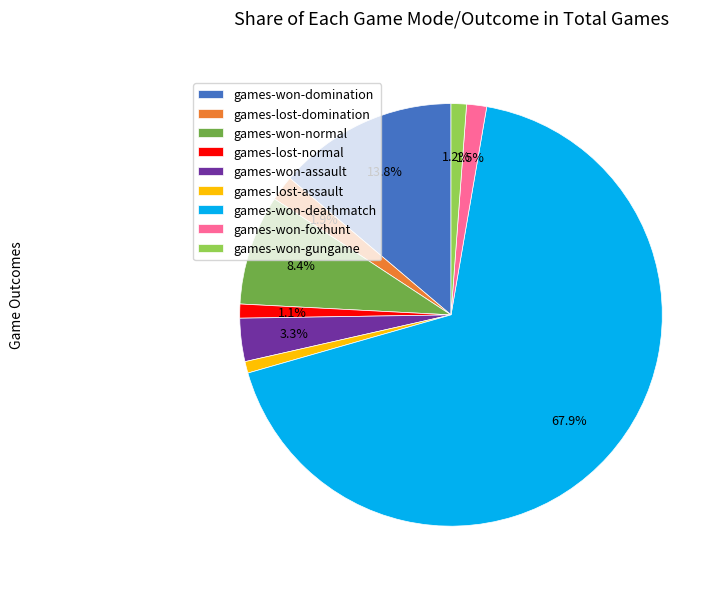

What is the ratio of the value at games-won-gungame to the value at games-lost-assault?

1.3